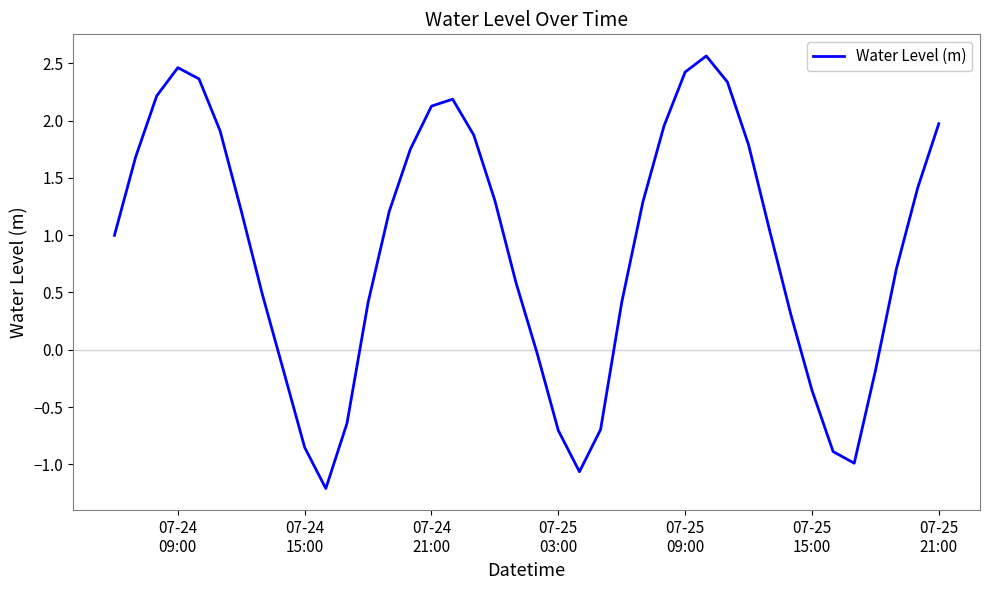

What is the difference between the maximum and minimum values?

3.8